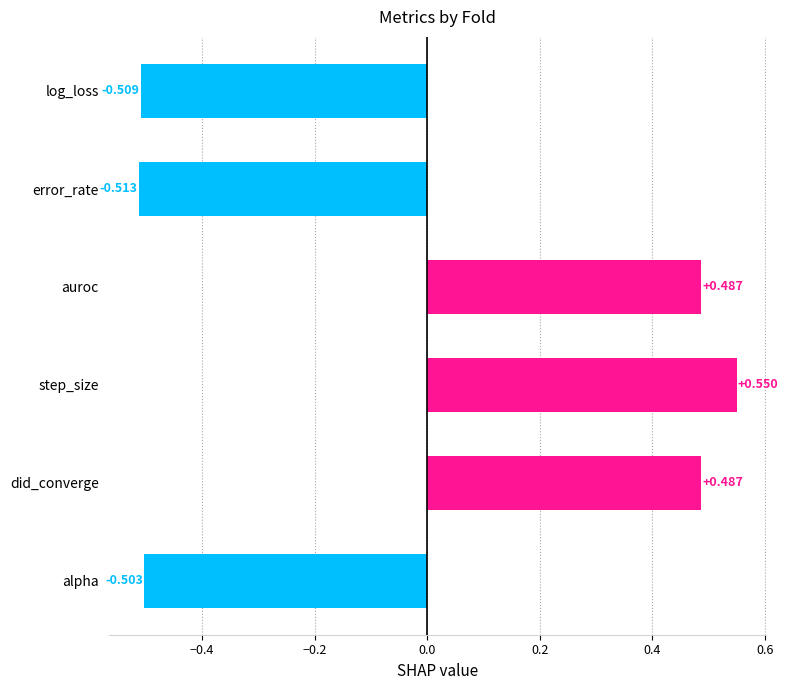

Between log_loss and alpha, which is larger?

alpha